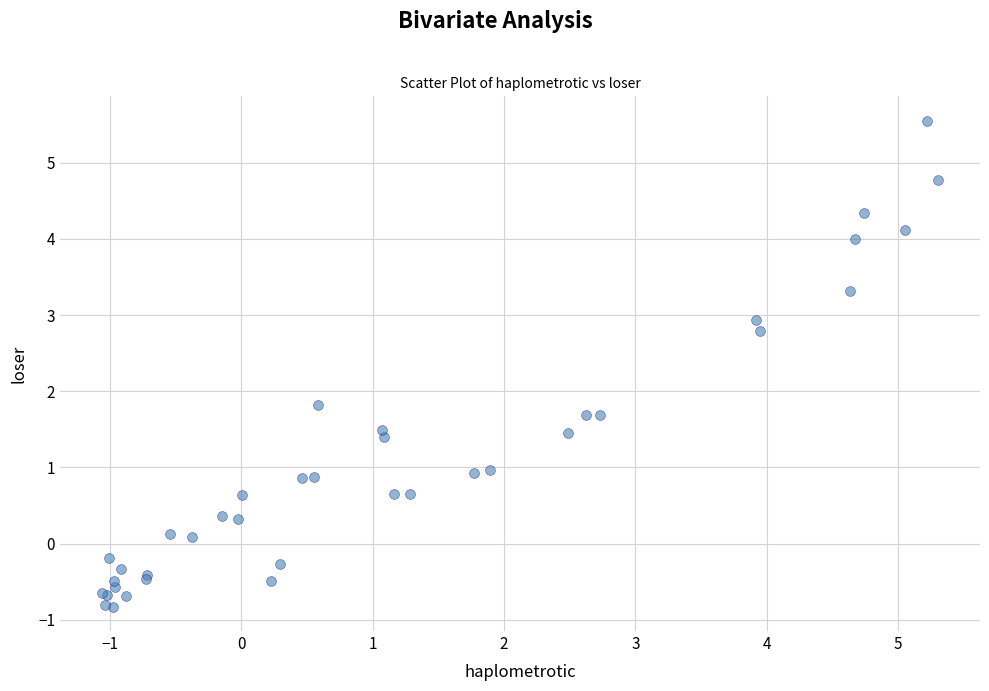

What Y value in the scatter plot is closest to 2?

1.8